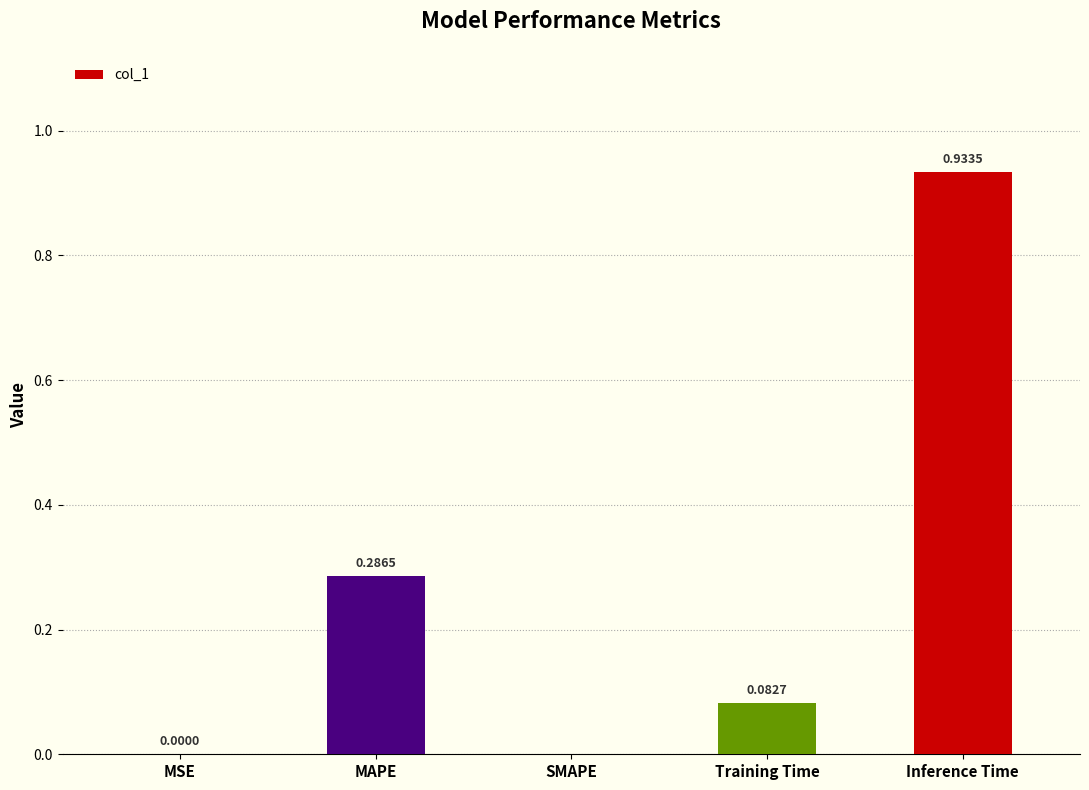

Which category has the highest value across all series?

Inference Time